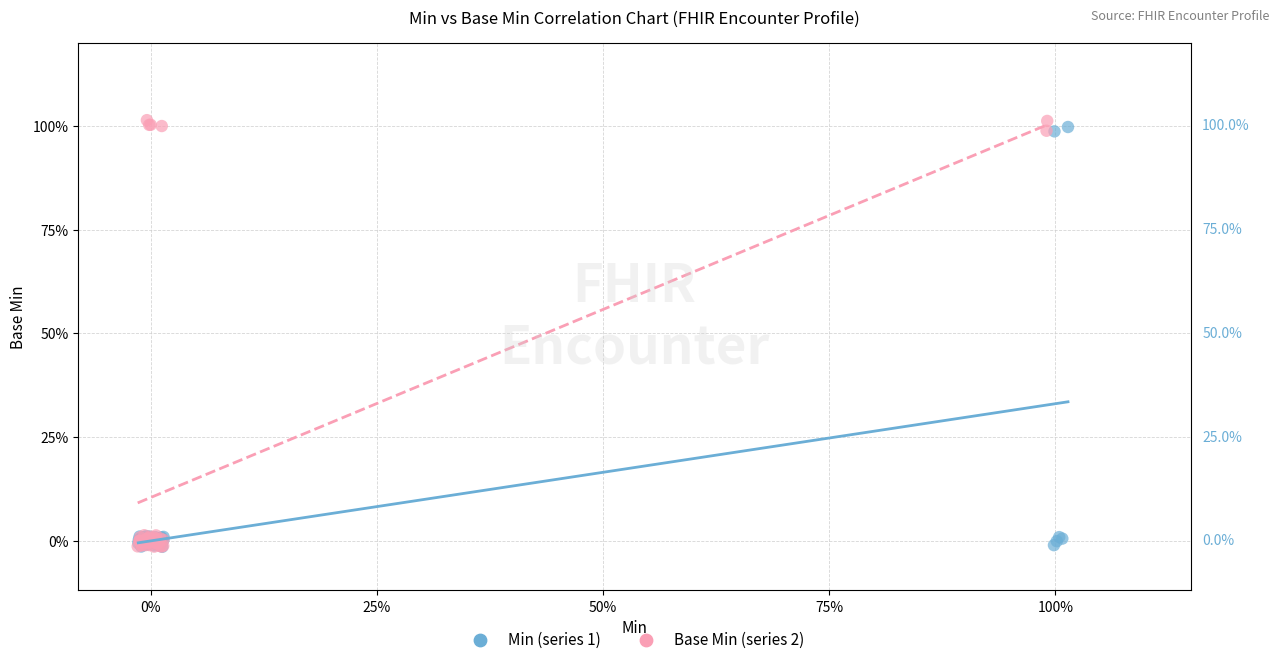

What are all the series names shown in the legend?

Min (series 1), Base Min (series 2)